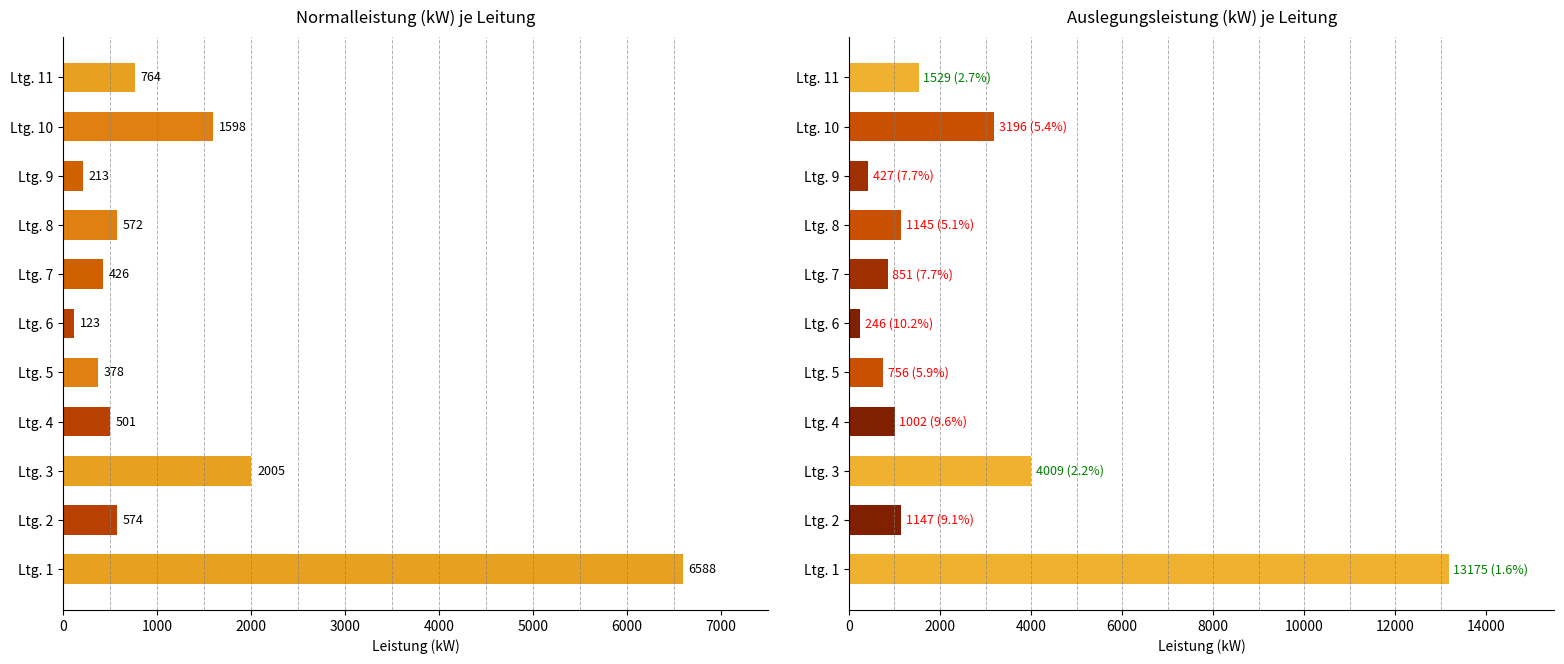

How many distinct data groups are displayed?

2